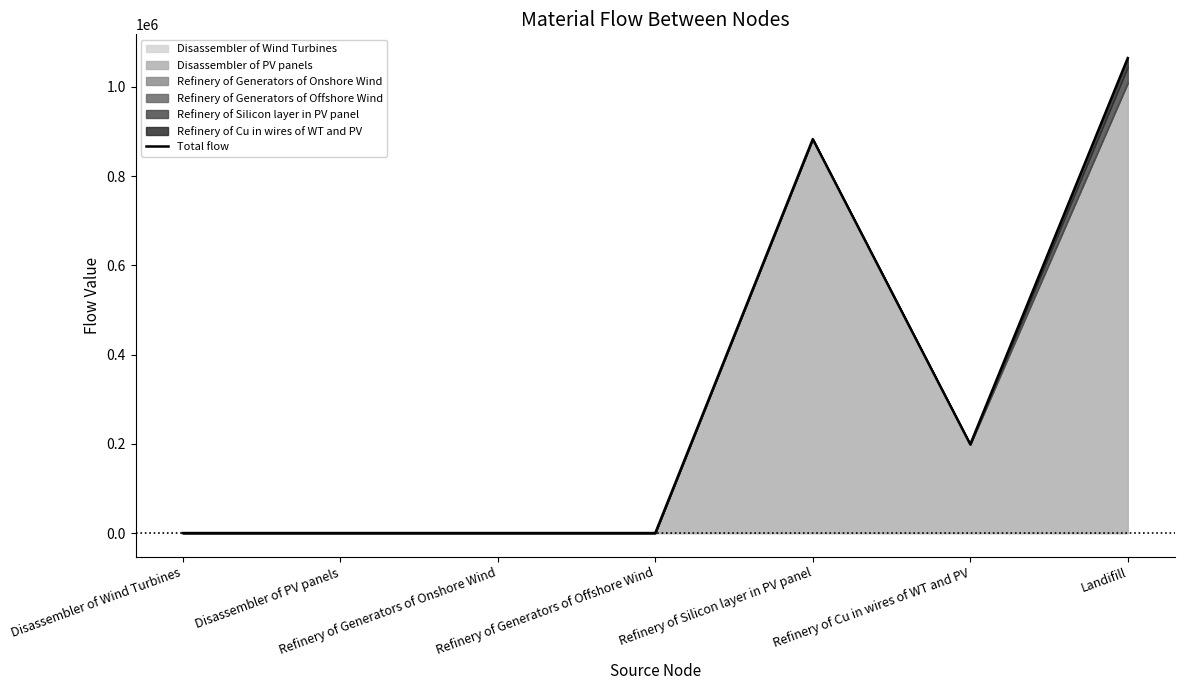

Count the number of values greater than 1.

4